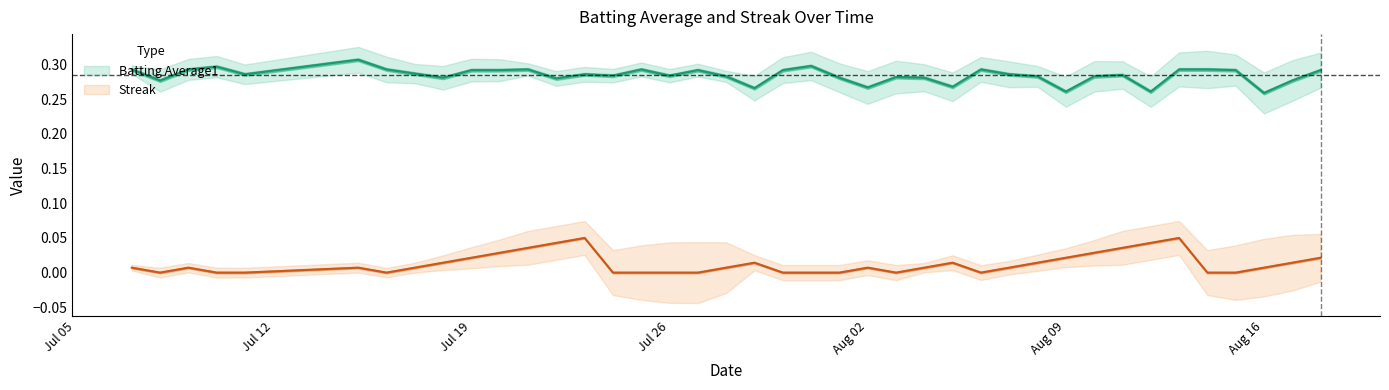

What is the maximum value for Streak?

0.1